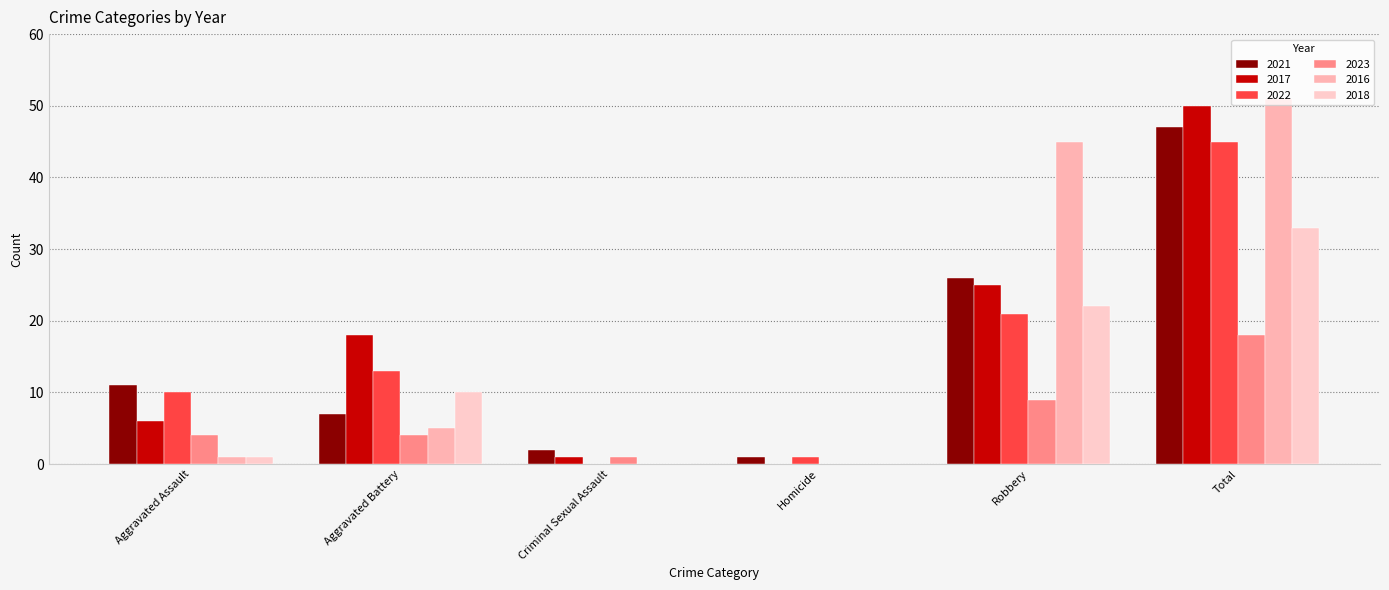

What is the spread (max minus min) of values at Total?

33